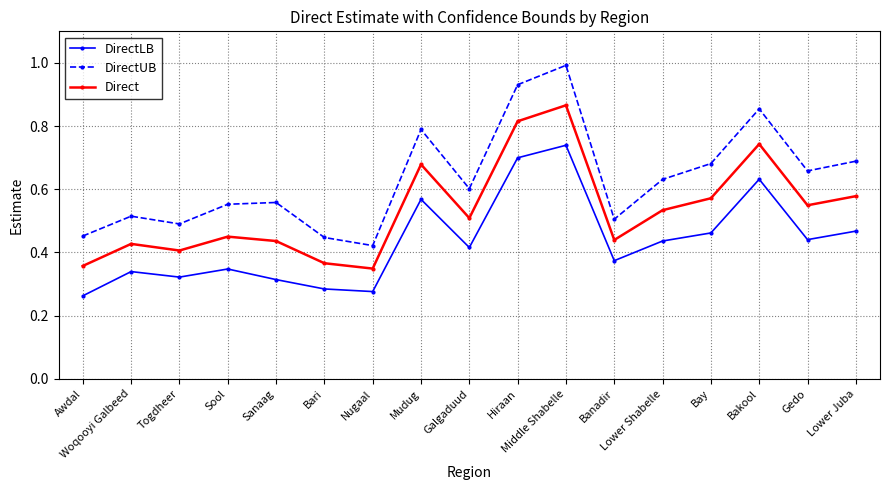

Is this an area chart (filled region under the line)?

No